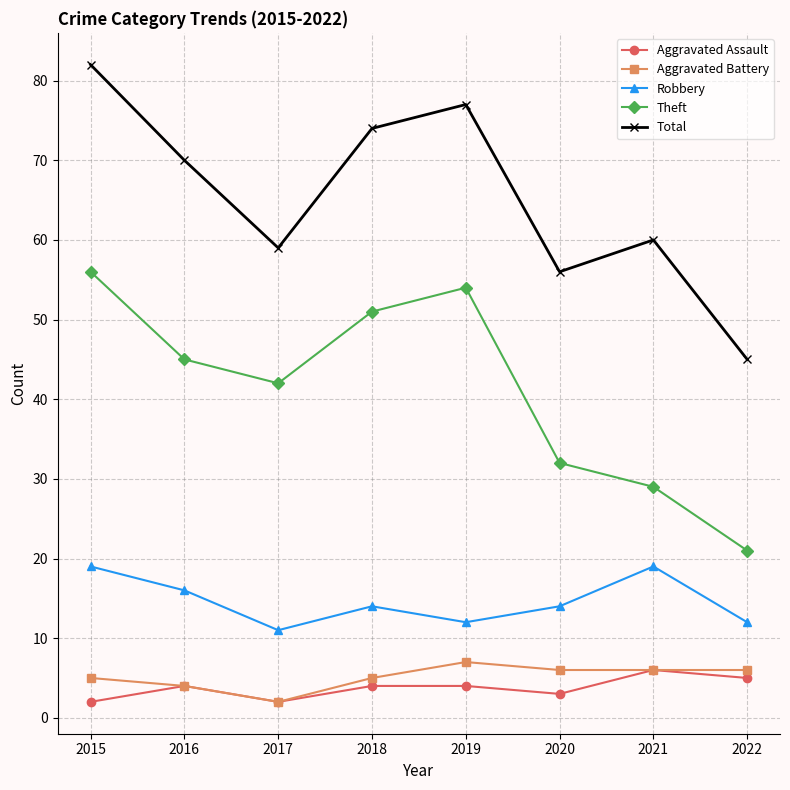

At how many categories does at least one series exceed 42?

8